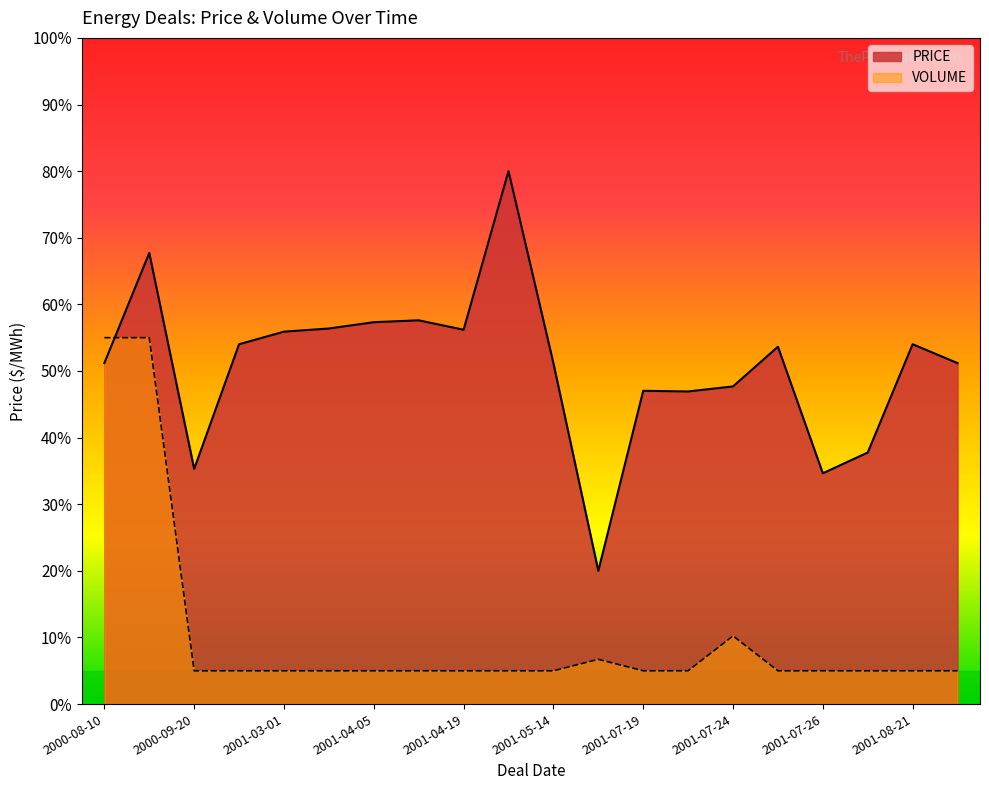

How many intersections are there between PRICE and VOLUME?

1